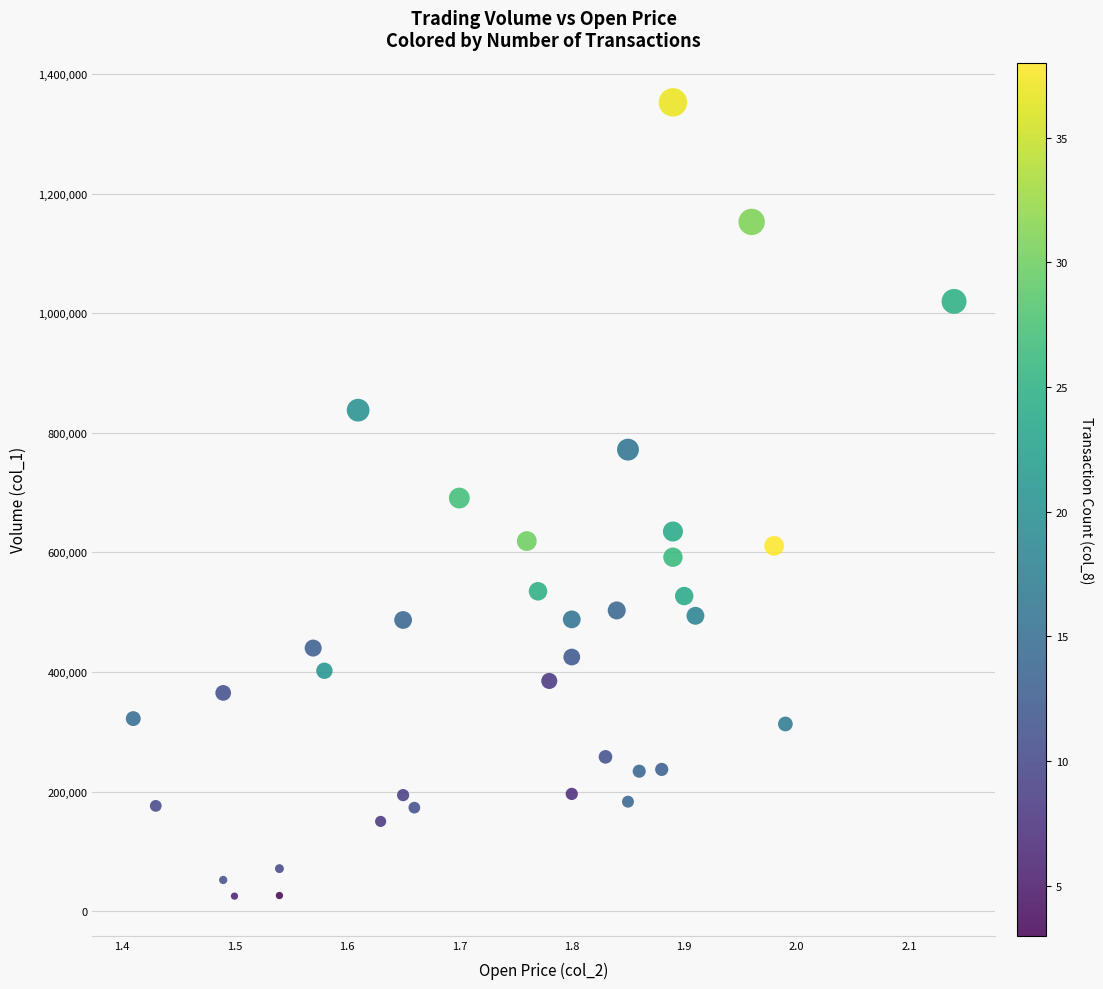

What is the range of Y values (max minus min)?

1328000